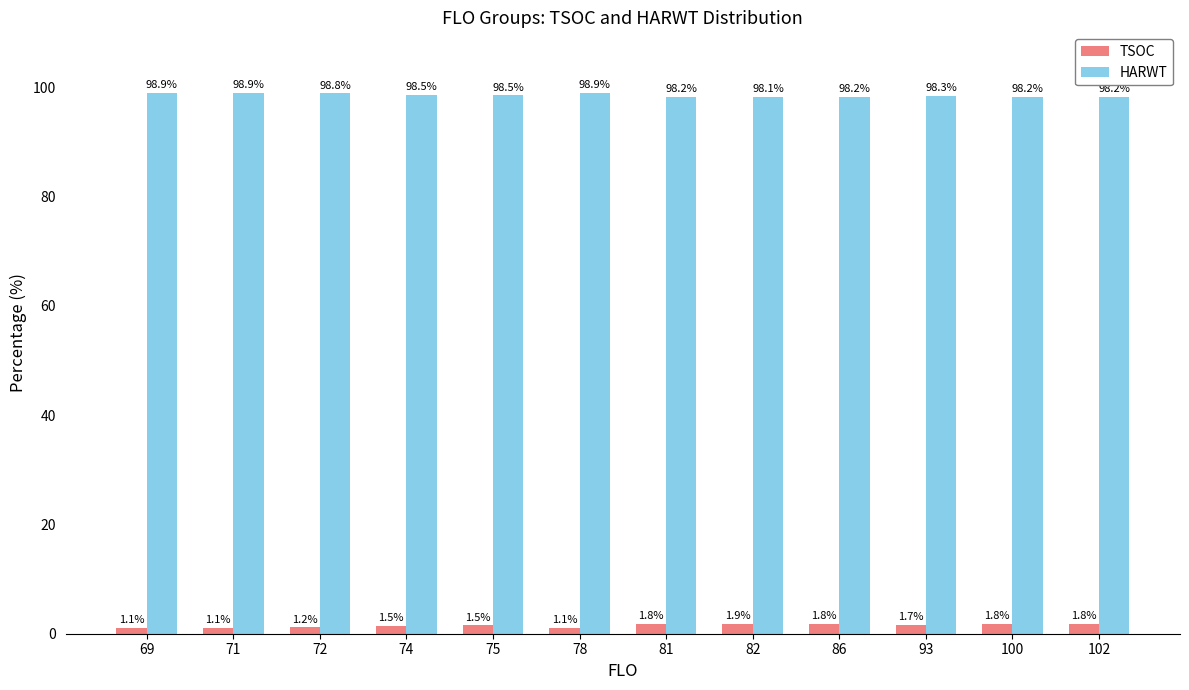

How many bars are there in each group?

2